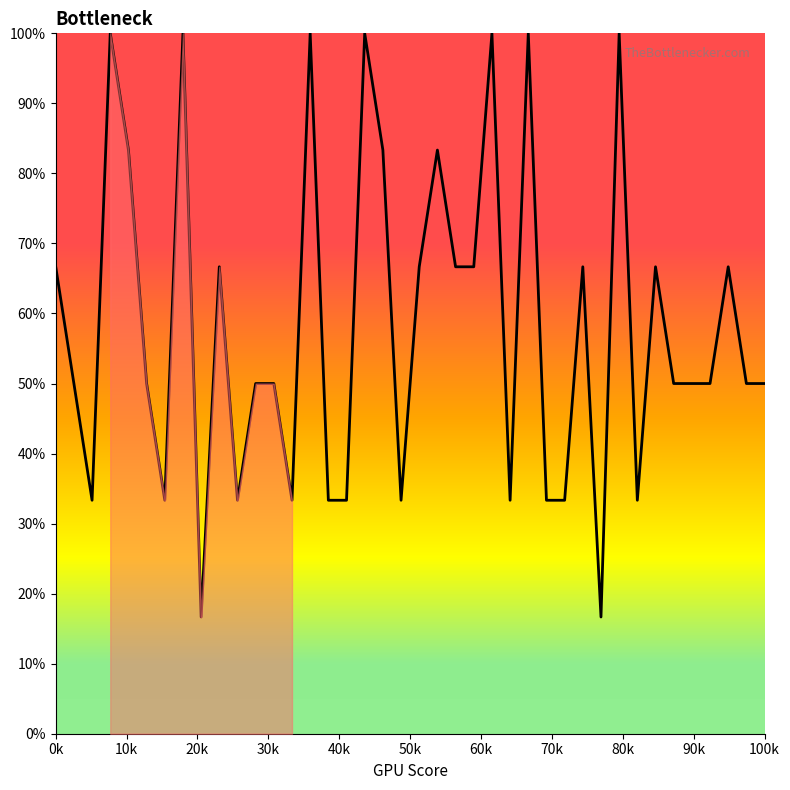

What is the difference between the maximum and minimum values?

83.3